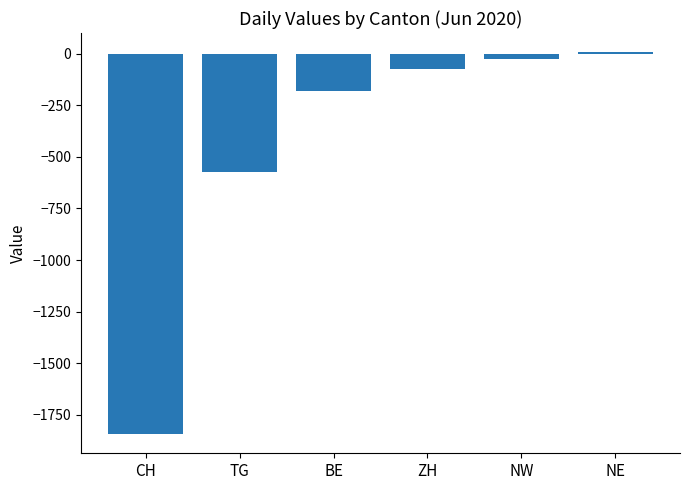

List the labels in order of value, largest first.

NE, NW, ZH, BE, TG, CH